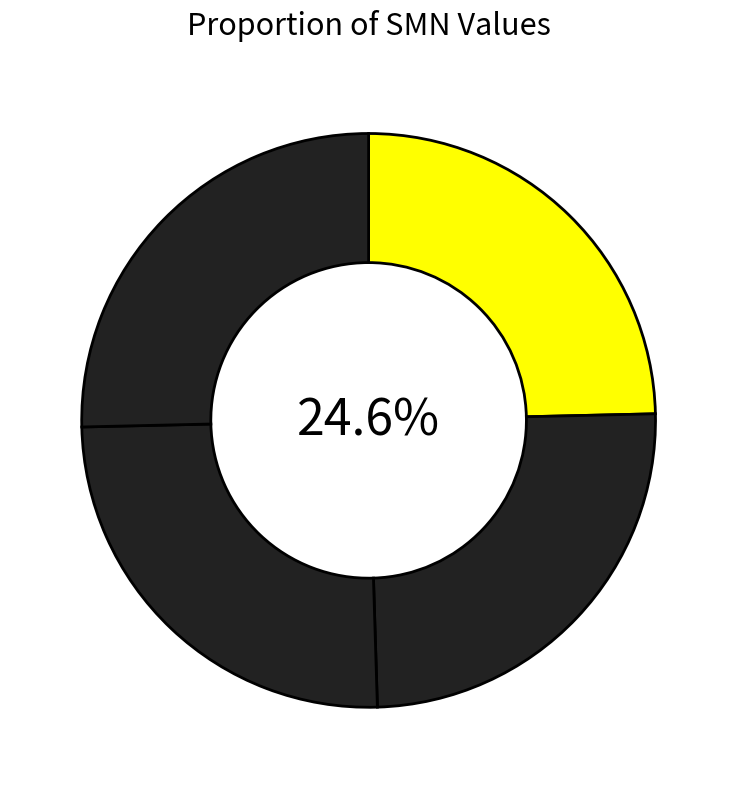

Between c and d, which is larger?

d